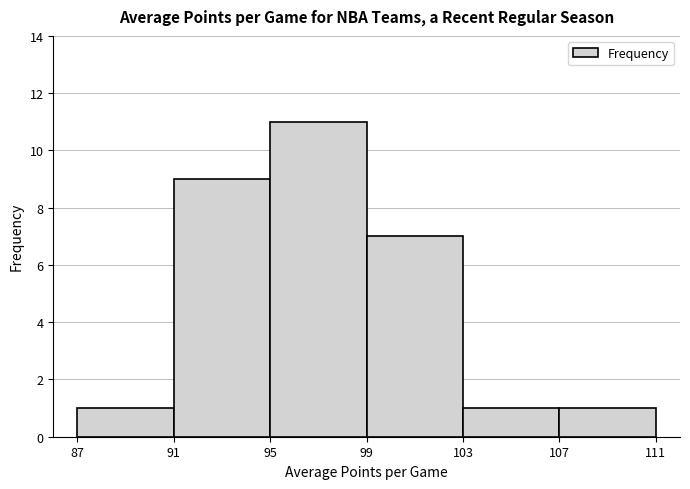

Reading left to right, list every bar in this chart as the range it spans on the x-axis followed by its height. The values are not printed on the chart, so give them approximately, as read against the axis.

87 to 91: 1
91 to 95: 9
95 to 99: 11
99 to 103: 7
103 to 107: 1
107 to 111: 1